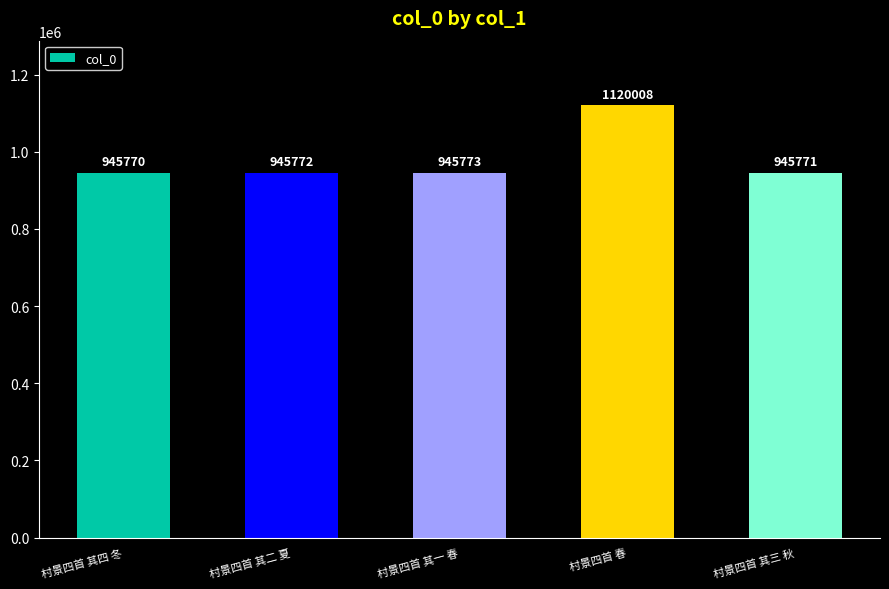

The chart shows a value of 945772 at 村景四首 其二 夏. True or false?

True